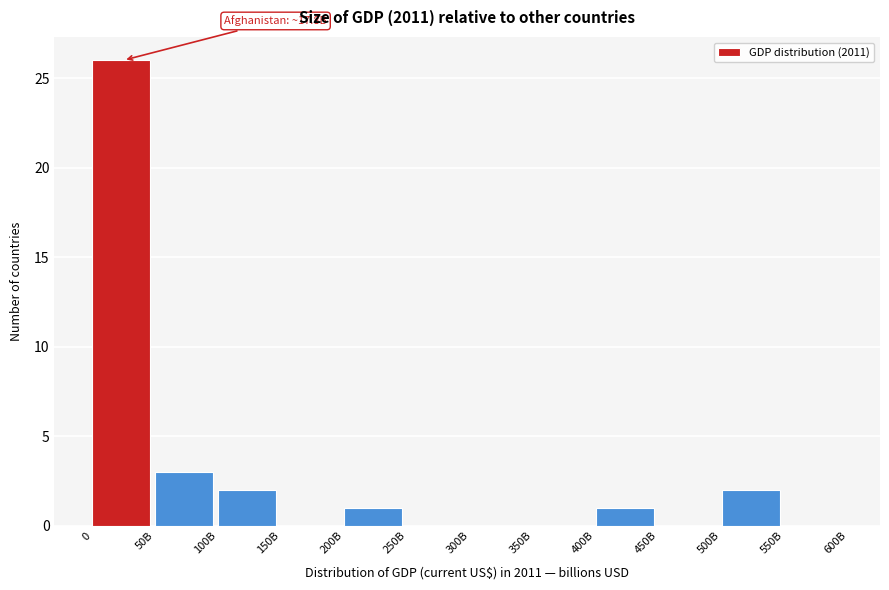

Reading left to right, transcribe all the data shown in this chart.

0=26	50B=3	100B=2	150B=0	200B=1	250B=0	300B=0	350B=0	400B=1	450B=0	500B=2	550B=0